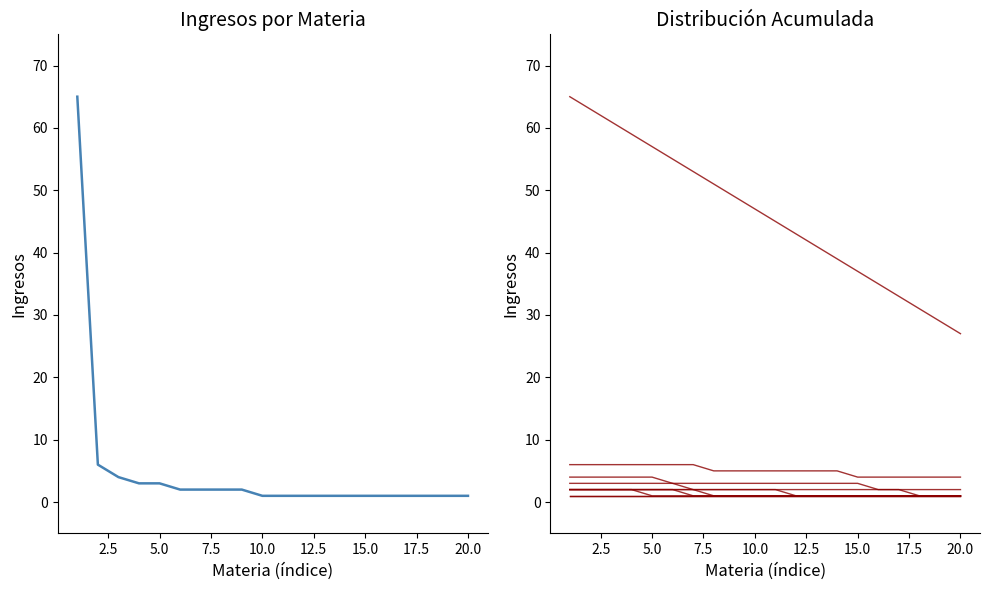

True or false: Mutuo, Cobro Ejecutivo has a value of 2 at 19.

True